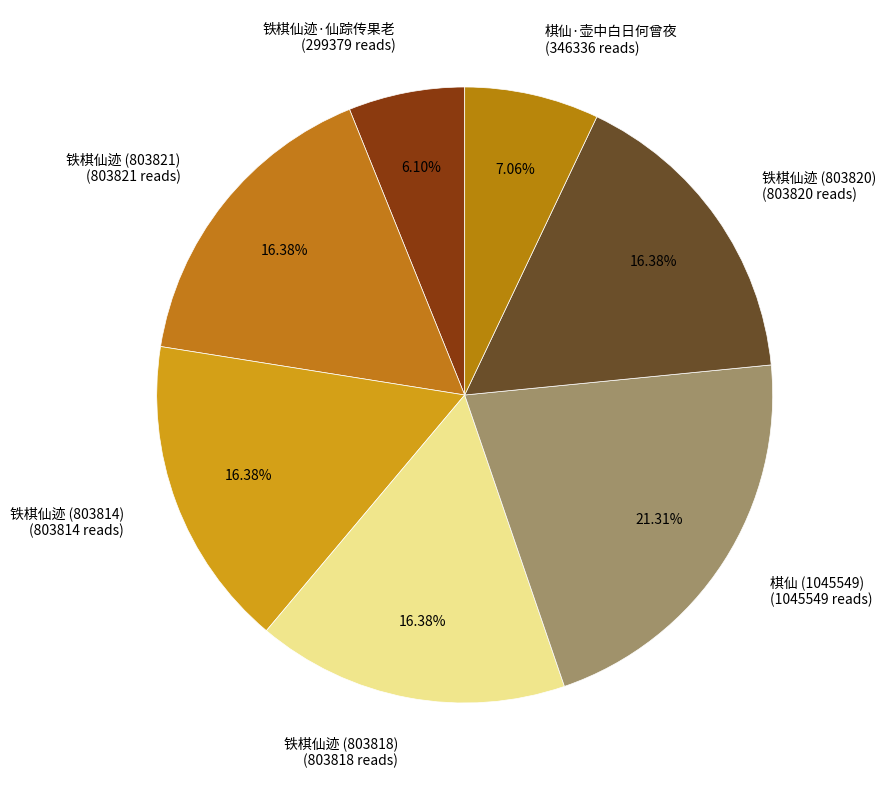

Which slice is the smallest?

铁棋仙迹·仙踪传果老